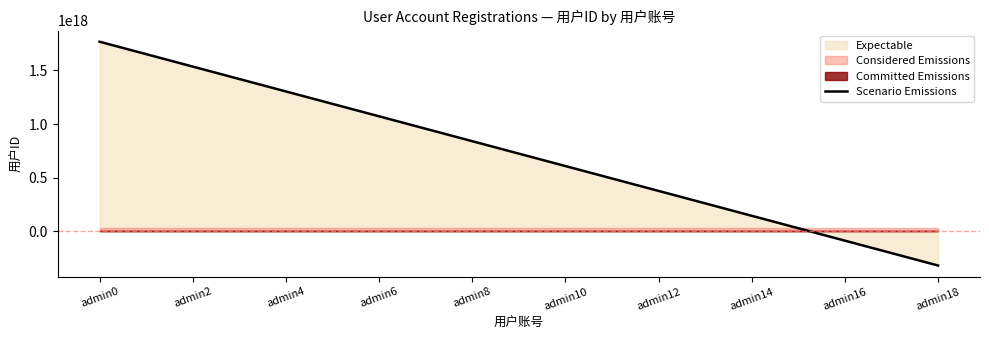

Rank the categories by value from lowest to highest.

admin18, admin16, admin14, admin12, admin10, admin8, admin6, admin4, admin2, admin0